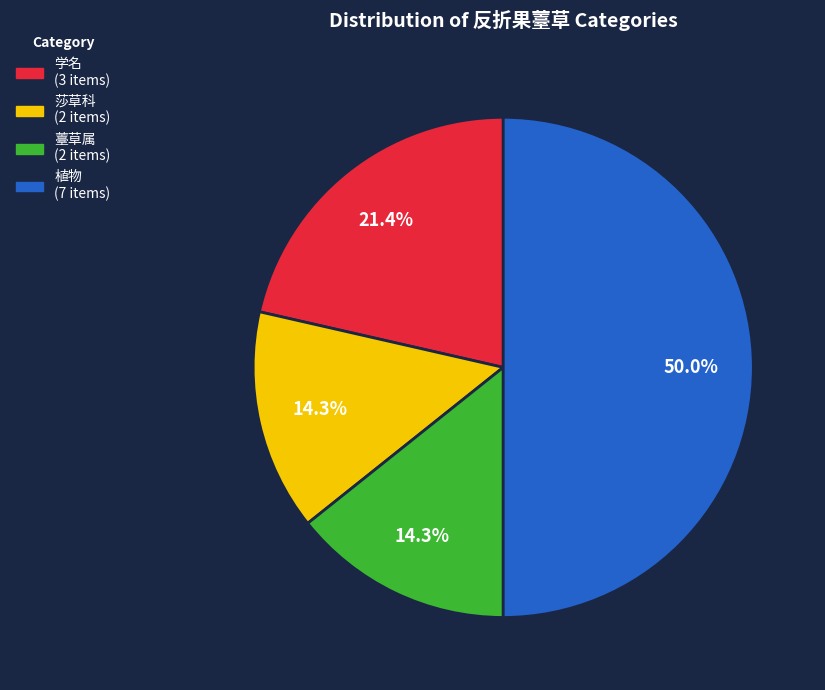

How many slices are in this pie chart?

4